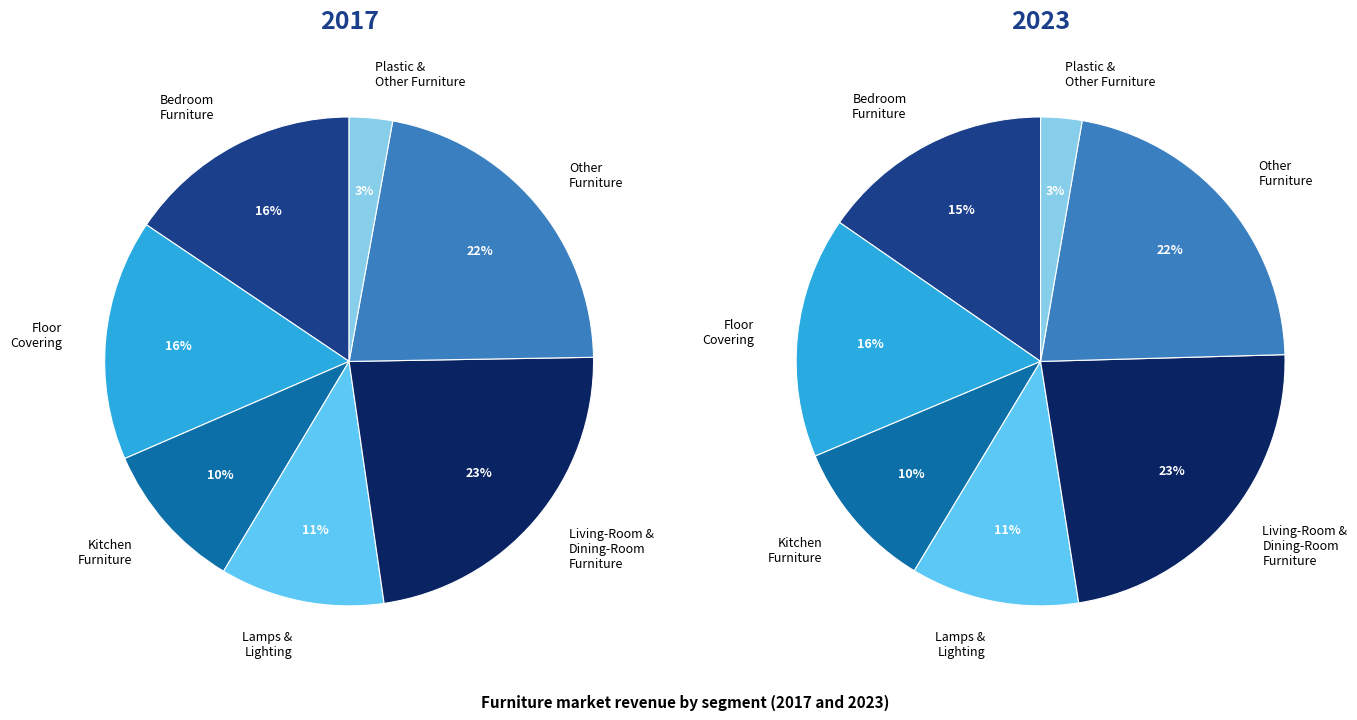

Count the number of slices in the pie.

7